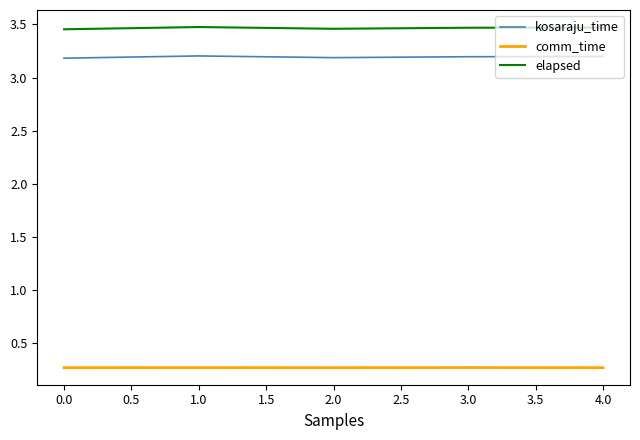

Is it true that kosaraju_time equals 3.2 at 0.0?

True